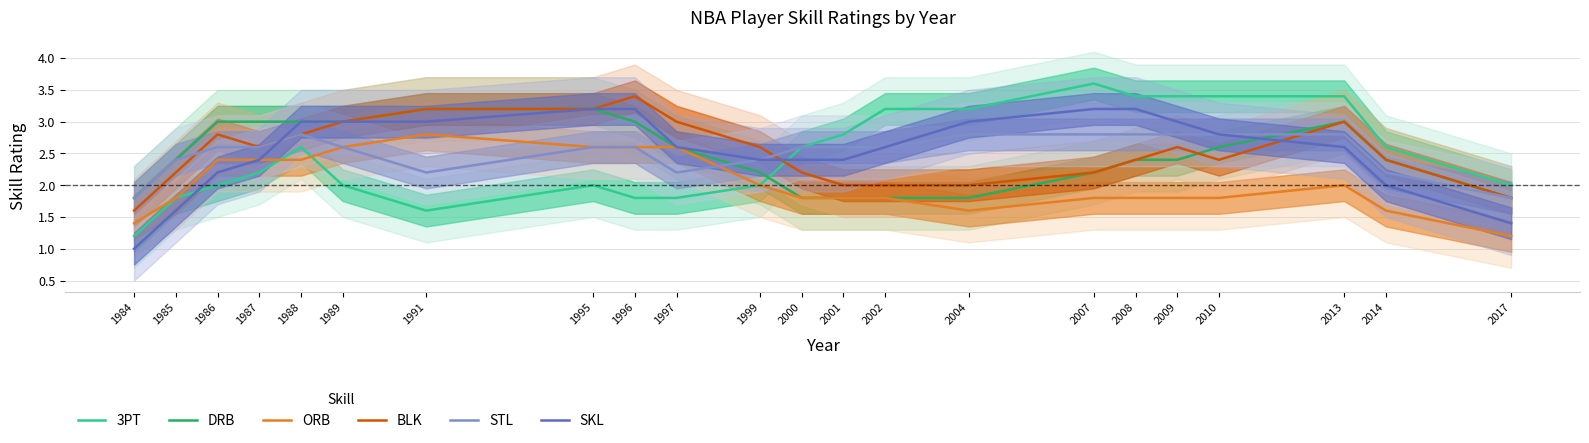

List the labels in order of ORB value, largest first.

1991, 1995, 1996, 1997, 1989, 1986, 1987, 1988, 2013, 1999, 1985, 2000, 2007, 2001, 2002, 2008, 2009, 2010, 2014, 2004, 1984, 2017